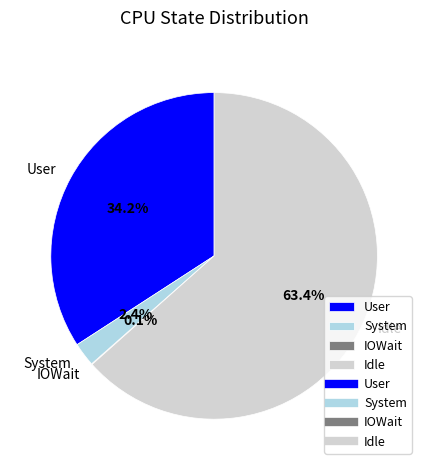

Which category has the biggest portion of the pie?

Idle